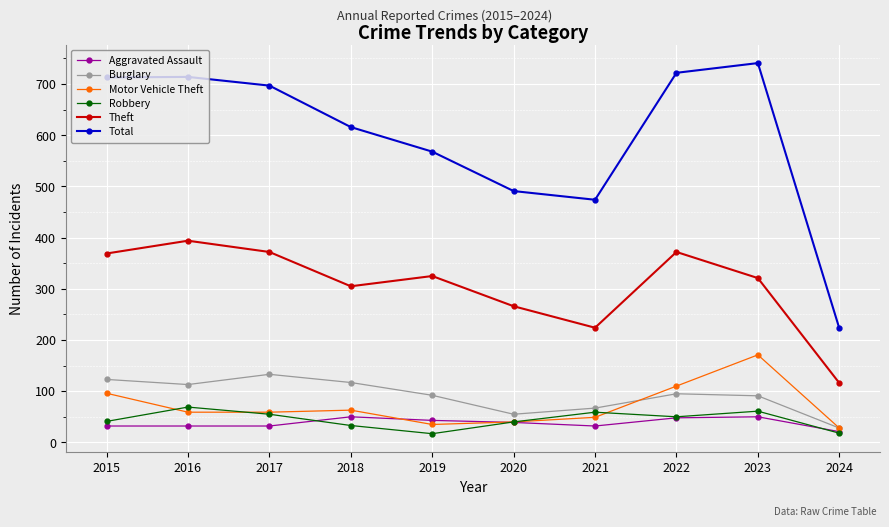

What is the total value across all series at 2023?

1435